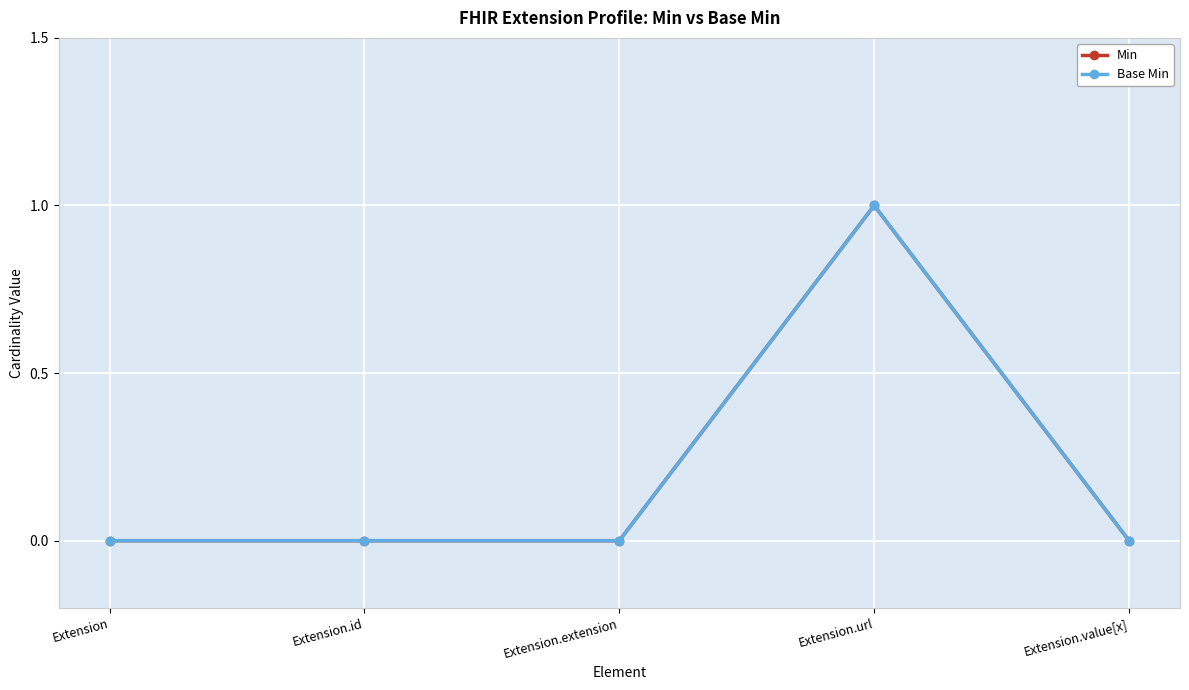

Between Extension.url and Extension.extension, which is larger?

Extension.url